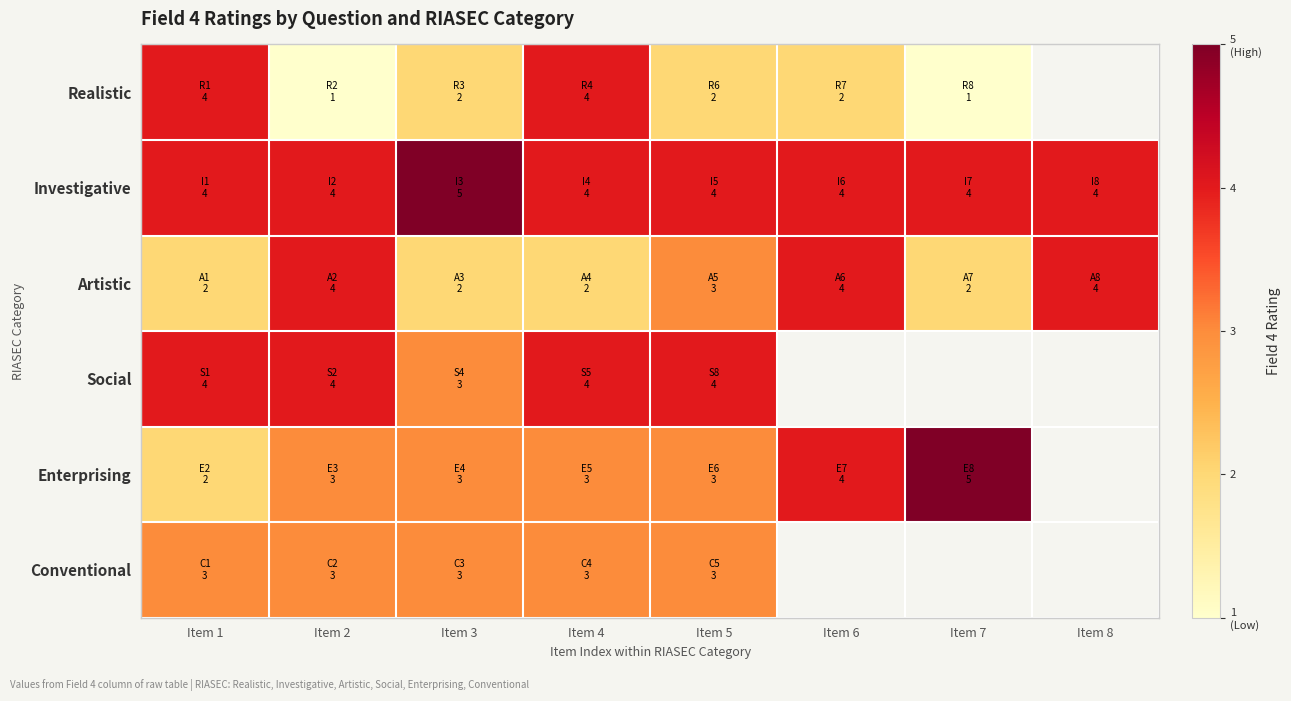

Is it true that Conventional equals 3.0 at Item 3?

True